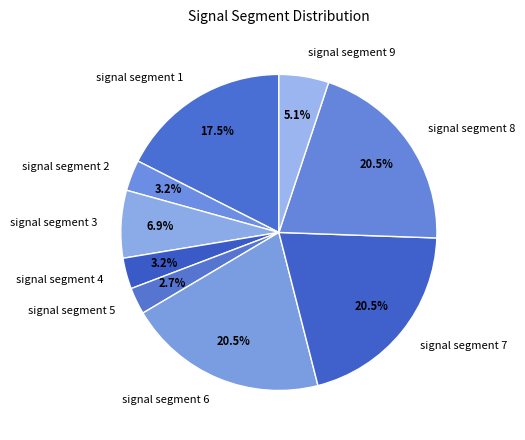

Is signal segment 6 the majority of the pie?

No